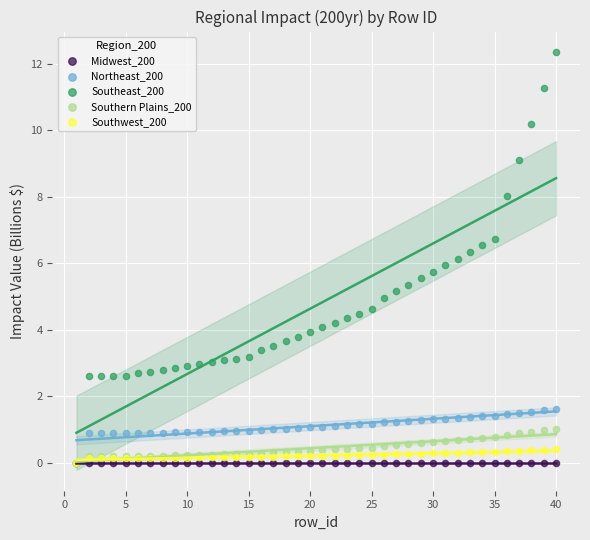

Which series reaches the maximum Y coordinate?

Southeast_200